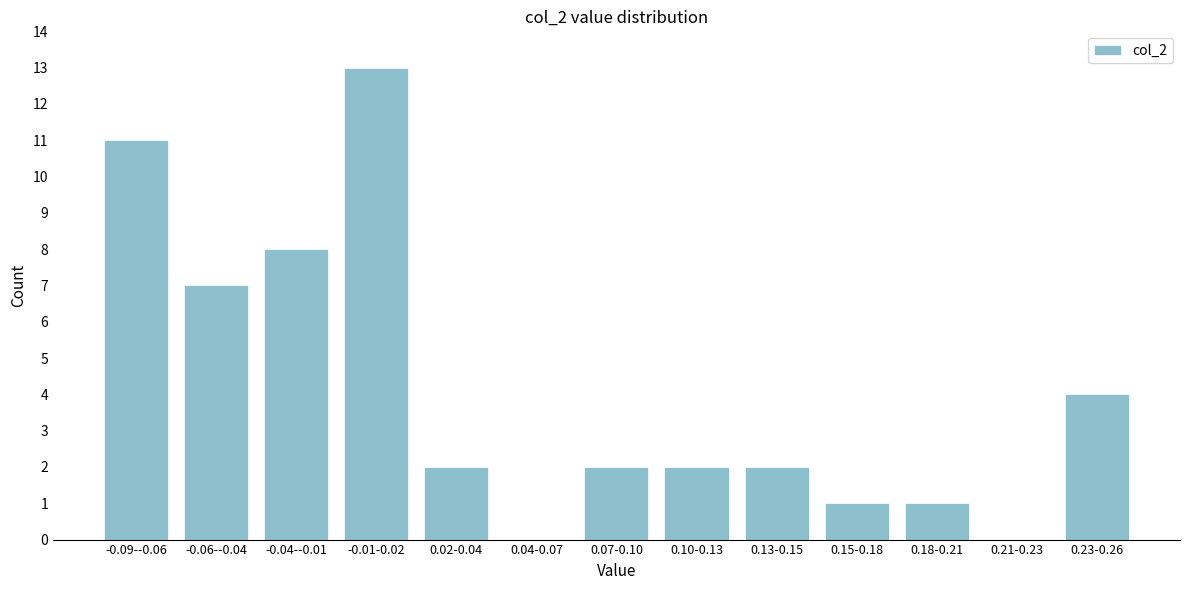

Reading right to left, list all the values displayed in this chart.

0.23-0.26=4	0.21-0.23=0	0.18-0.21=1	0.15-0.18=1	0.13-0.15=2	0.10-0.13=2	0.07-0.10=2	0.04-0.07=0	0.02-0.04=2	-0.01-0.02=13	-0.04--0.01=8	-0.06--0.04=7	-0.09--0.06=11